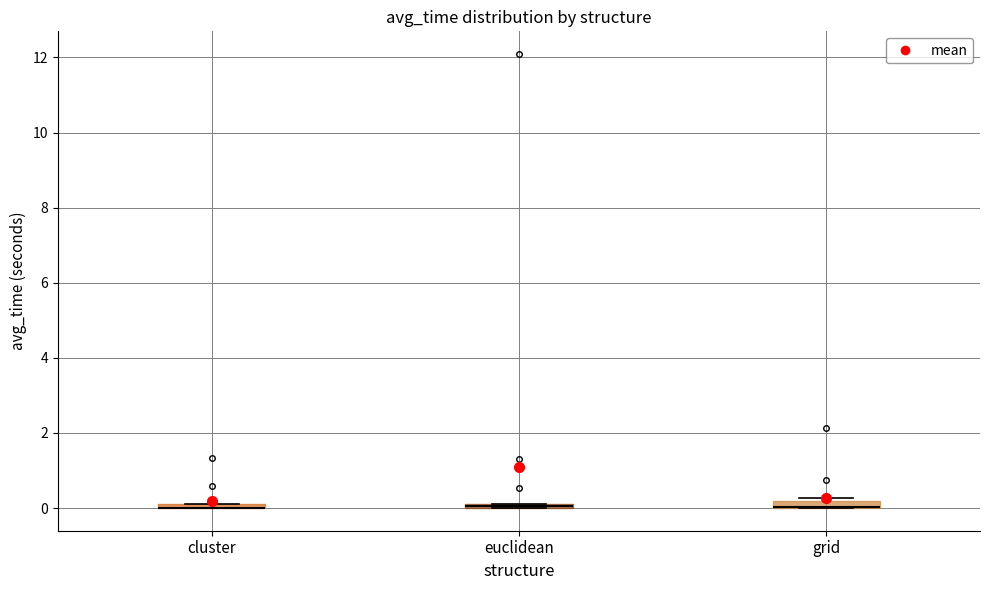

Where is the upper edge of the box for cluster on the y-axis? The values are not printed on the chart, so give them approximately, as read against the axis.

0.2